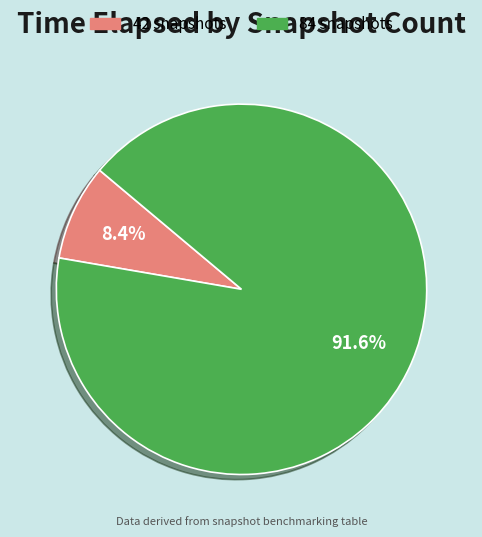

Which has a higher value, 84 snapshots or 42 snapshots?

84 snapshots